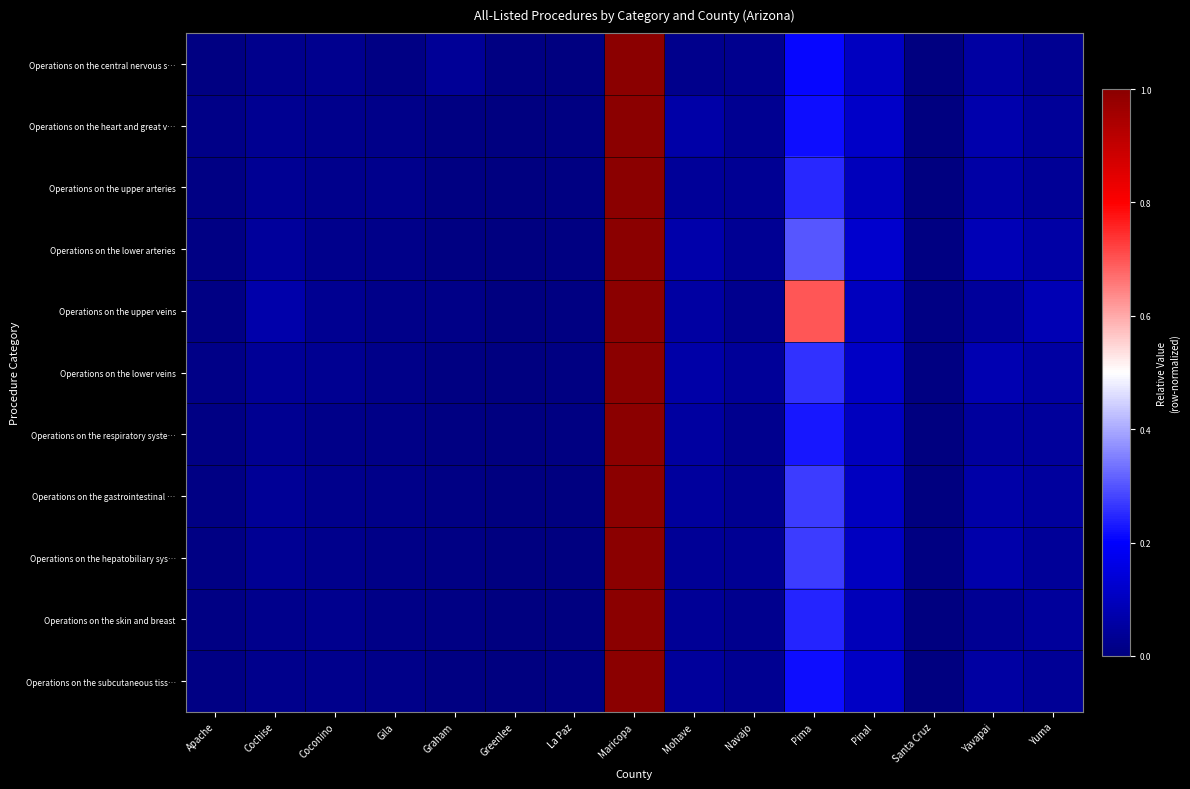

Reading right to left, what are all the values shown in this chart?

Operations on the central nervous s…: Yuma=0.0	Yavapai=0.1	Santa Cruz=0.0	Pinal=0.1	Pima=0.2	Navajo=0.0	Mohave=0.0	Maricopa=1.0	La Paz=0.0	Greenlee=0.0	Graham=0.0	Gila=0.0	Coconino=0.0	Cochise=0.0	Apache=0.0
Operations on the heart and great v…: Yuma=0.0	Yavapai=0.1	Santa Cruz=0.0	Pinal=0.1	Pima=0.2	Navajo=0.0	Mohave=0.1	Maricopa=1.0	La Paz=0.0	Greenlee=0.0	Graham=0.0	Gila=0.0	Coconino=0.0	Cochise=0.0	Apache=0.0
Operations on the upper arteries: Yuma=0.0	Yavapai=0.1	Santa Cruz=0.0	Pinal=0.1	Pima=0.2	Navajo=0.0	Mohave=0.0	Maricopa=1.0	La Paz=0.0	Greenlee=0.0	Graham=0.0	Gila=0.0	Coconino=0.0	Cochise=0.0	Apache=0.0
Operations on the lower arteries: Yuma=0.1	Yavapai=0.1	Santa Cruz=0.0	Pinal=0.1	Pima=0.3	Navajo=0.0	Mohave=0.1	Maricopa=1.0	La Paz=0.0	Greenlee=0.0	Graham=0.0	Gila=0.0	Coconino=0.0	Cochise=0.0	Apache=0.0
Operations on the upper veins: Yuma=0.1	Yavapai=0.0	Santa Cruz=0.0	Pinal=0.1	Pima=0.7	Navajo=0.0	Mohave=0.1	Maricopa=1.0	La Paz=0.0	Greenlee=0.0	Graham=0.0	Gila=0.0	Coconino=0.0	Cochise=0.1	Apache=0.0
Operations on the lower veins: Yuma=0.1	Yavapai=0.1	Santa Cruz=0.0	Pinal=0.1	Pima=0.3	Navajo=0.0	Mohave=0.1	Maricopa=1.0	La Paz=0.0	Greenlee=0.0	Graham=0.0	Gila=0.0	Coconino=0.0	Cochise=0.0	Apache=0.0
Operations on the respiratory syste…: Yuma=0.0	Yavapai=0.0	Santa Cruz=0.0	Pinal=0.1	Pima=0.2	Navajo=0.0	Mohave=0.1	Maricopa=1.0	La Paz=0.0	Greenlee=0.0	Graham=0.0	Gila=0.0	Coconino=0.0	Cochise=0.0	Apache=0.0
Operations on the gastrointestinal …: Yuma=0.1	Yavapai=0.1	Santa Cruz=0.0	Pinal=0.1	Pima=0.3	Navajo=0.0	Mohave=0.0	Maricopa=1.0	La Paz=0.0	Greenlee=0.0	Graham=0.0	Gila=0.0	Coconino=0.0	Cochise=0.0	Apache=0.0
Operations on the hepatobiliary sys…: Yuma=0.0	Yavapai=0.1	Santa Cruz=0.0	Pinal=0.1	Pima=0.3	Navajo=0.0	Mohave=0.0	Maricopa=1.0	La Paz=0.0	Greenlee=0.0	Graham=0.0	Gila=0.0	Coconino=0.0	Cochise=0.0	Apache=0.0
Operations on the skin and breast: Yuma=0.0	Yavapai=0.0	Santa Cruz=0.0	Pinal=0.1	Pima=0.2	Navajo=0.0	Mohave=0.0	Maricopa=1.0	La Paz=0.0	Greenlee=0.0	Graham=0.0	Gila=0.0	Coconino=0.0	Cochise=0.0	Apache=0.0
Operations on the subcutaneous tiss…: Yuma=0.0	Yavapai=0.1	Santa Cruz=0.0	Pinal=0.1	Pima=0.2	Navajo=0.0	Mohave=0.0	Maricopa=1.0	La Paz=0.0	Greenlee=0.0	Graham=0.0	Gila=0.0	Coconino=0.0	Cochise=0.0	Apache=0.0